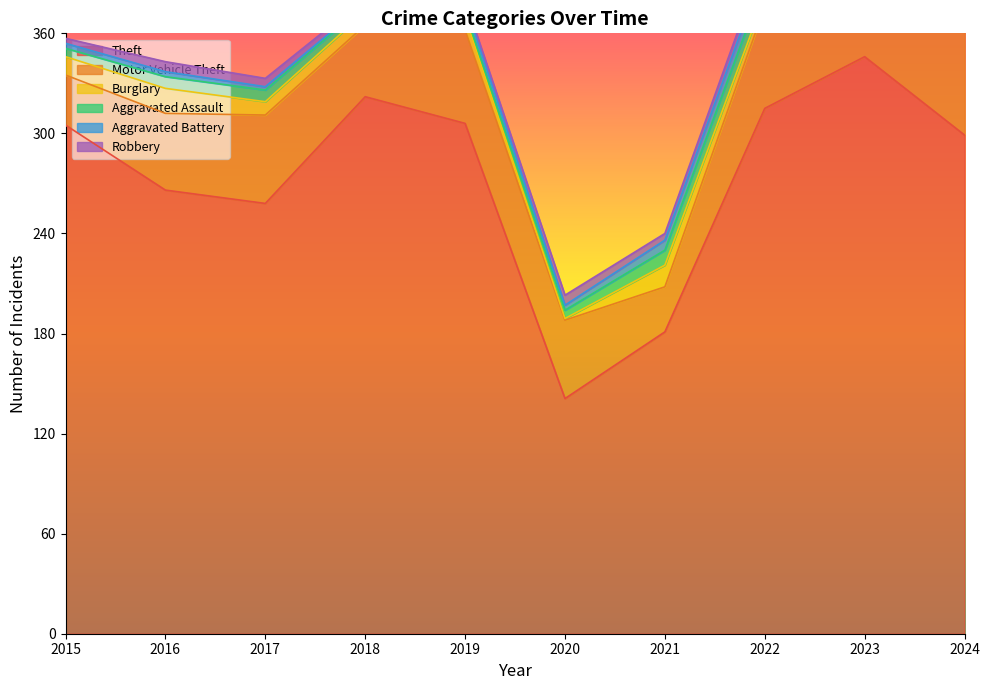

What is the approximate value of Motor Vehicle Theft at 2023, to the nearest 10?

90